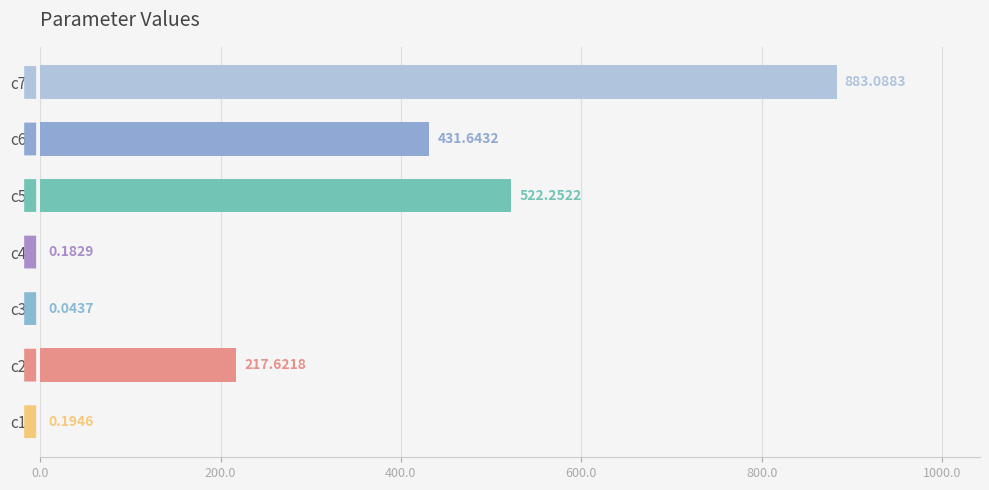

What is the ratio of the value at c7 to the value at c2?

4.1